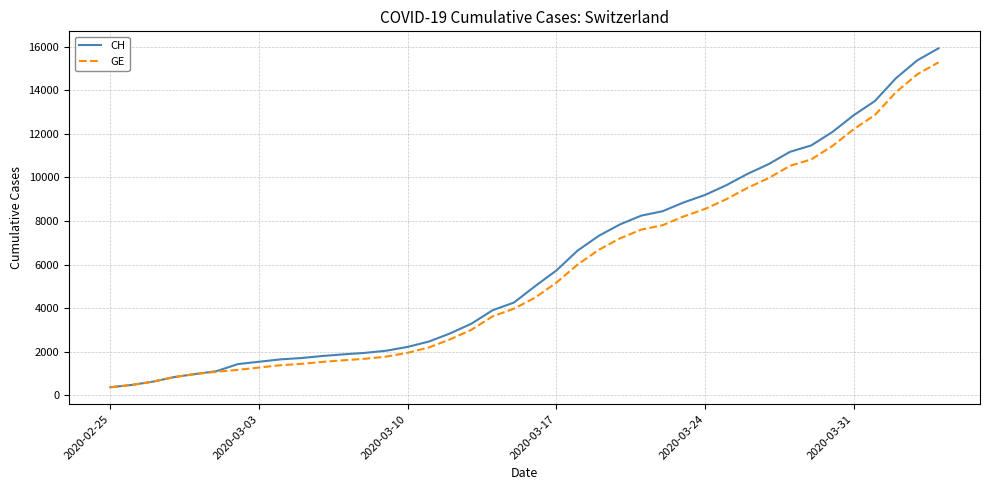

What is the maximum value for CH?

15926